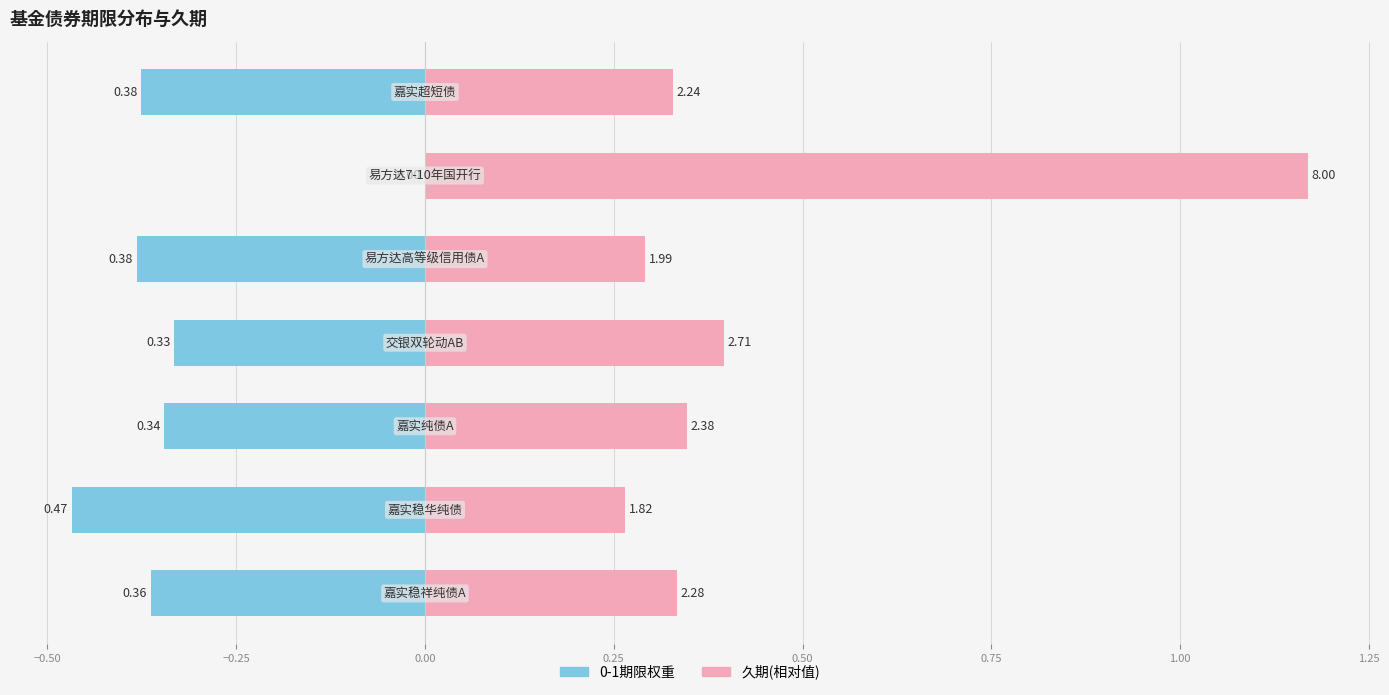

What is the average value of the 0-1期限权重 series?

-0.3